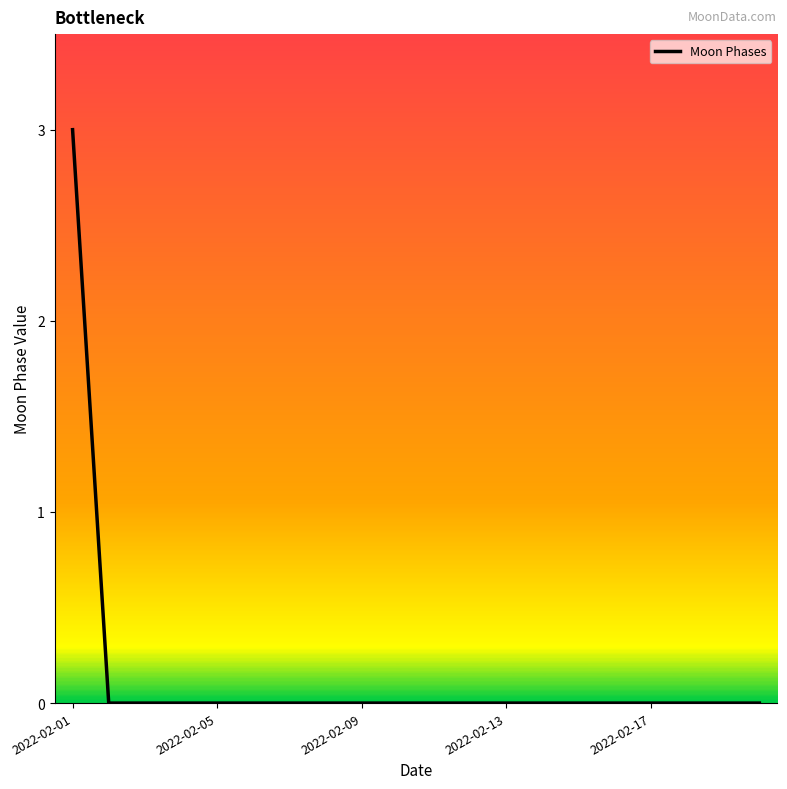

Count the values in the range 0 to 1.

19